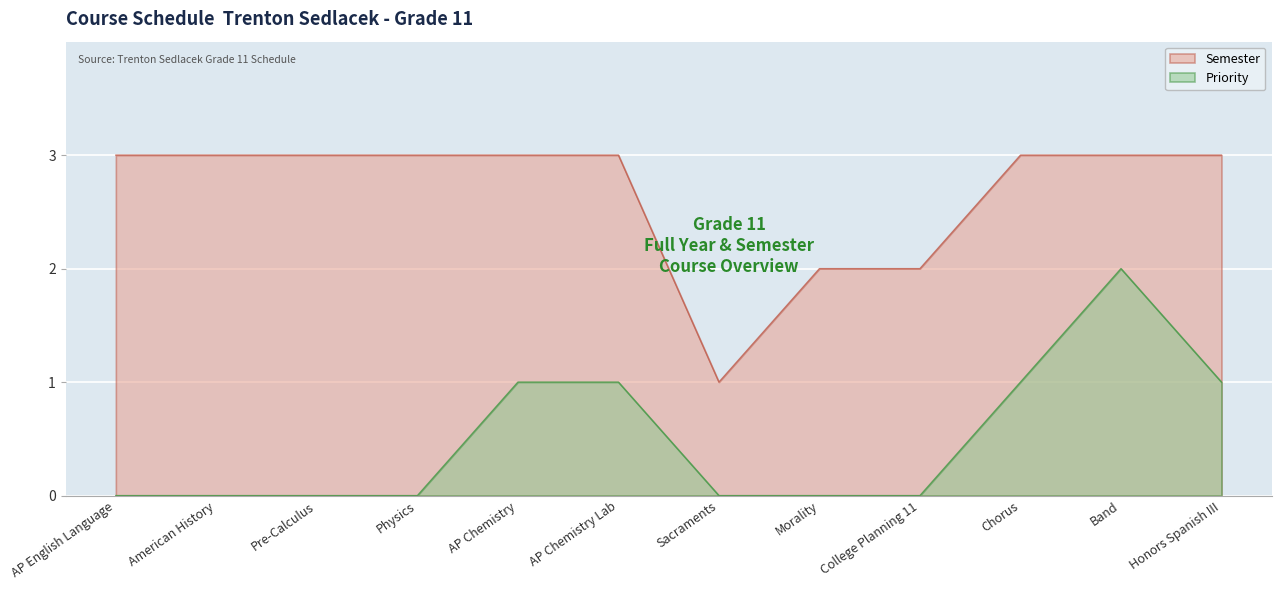

At which label is Semester closest to 2?

Morality